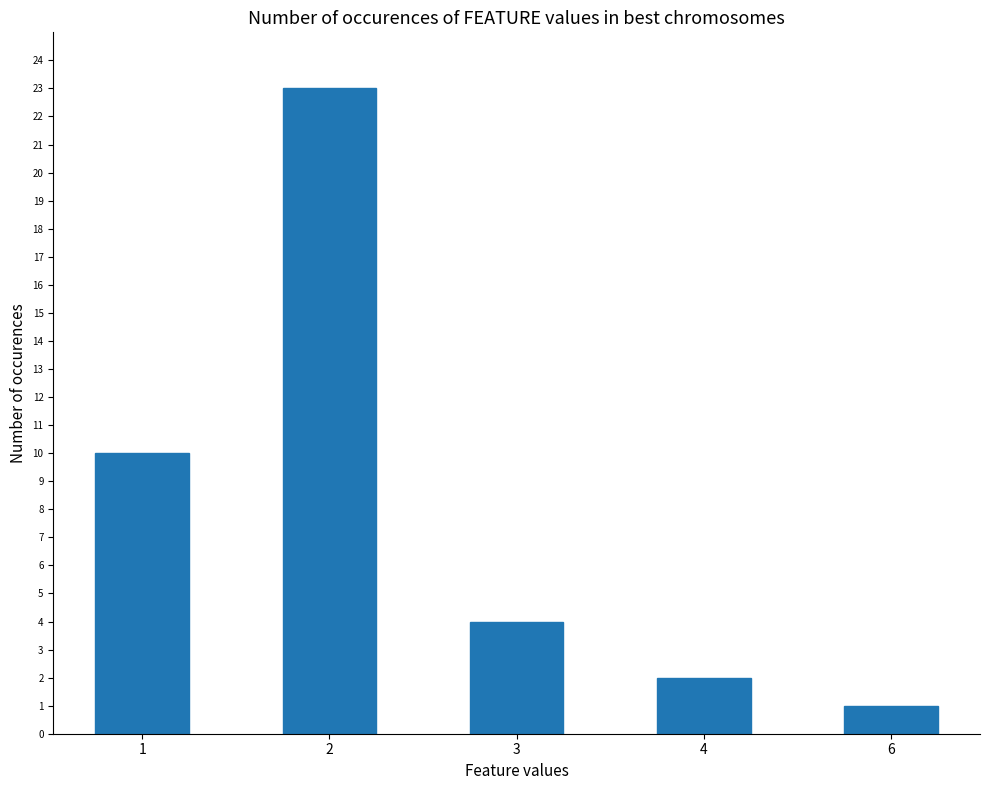

Reading left to right, extract all data points from this chart.

1=10	2=23	3=4	4=2	6=1